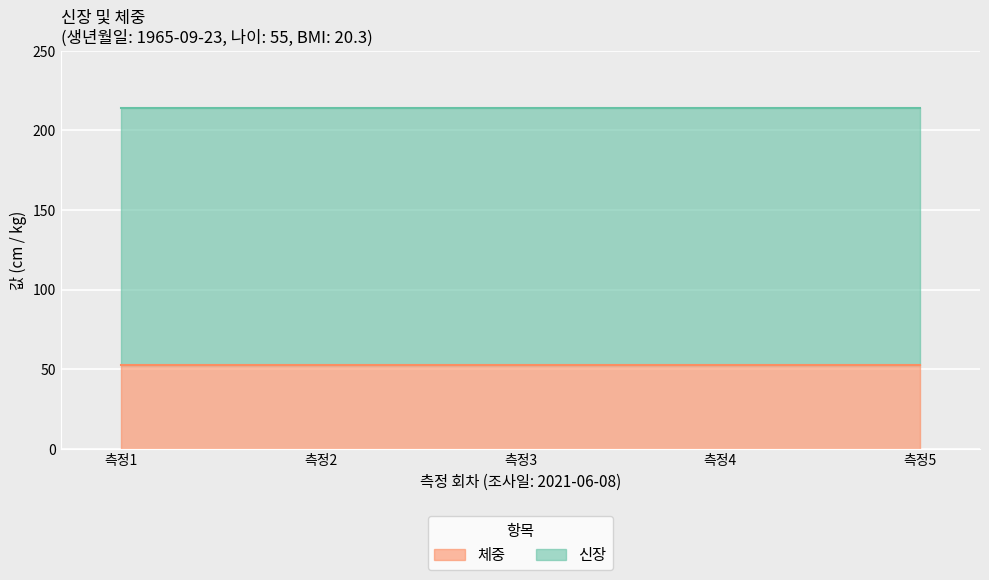

True or false: 신장 and 체중 intersect in this chart.

False